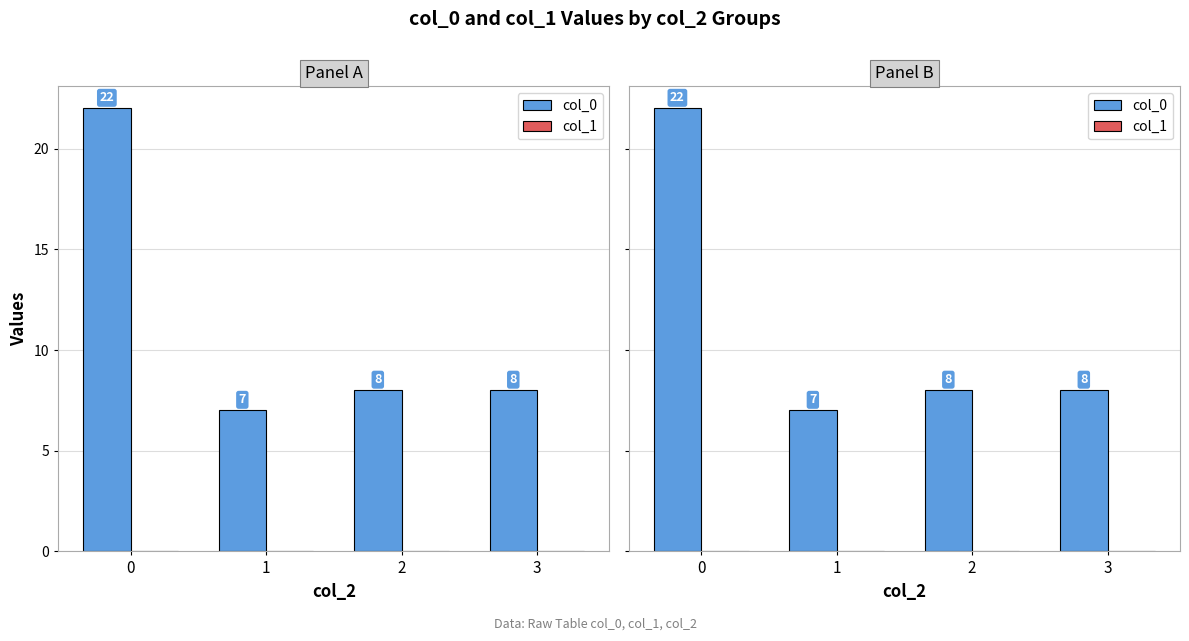

Does the chart contain any negative values?

No